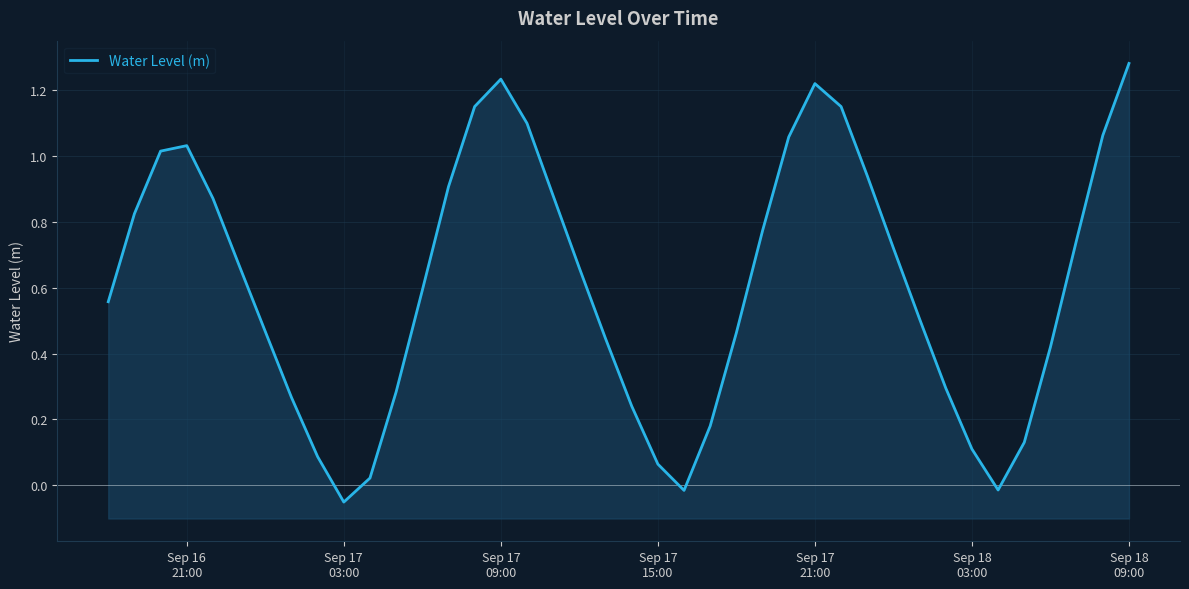

How many values are below 0?

3